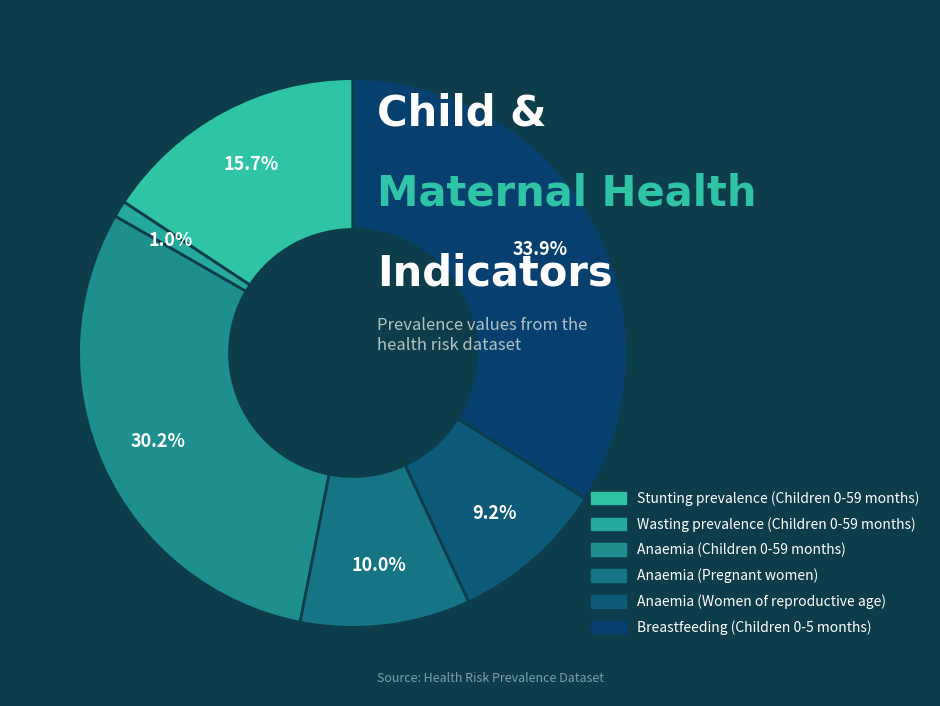

Between Anaemia (Children 0-59 months) and Breastfeeding (Children 0-5 months), which is larger?

Breastfeeding (Children 0-5 months)